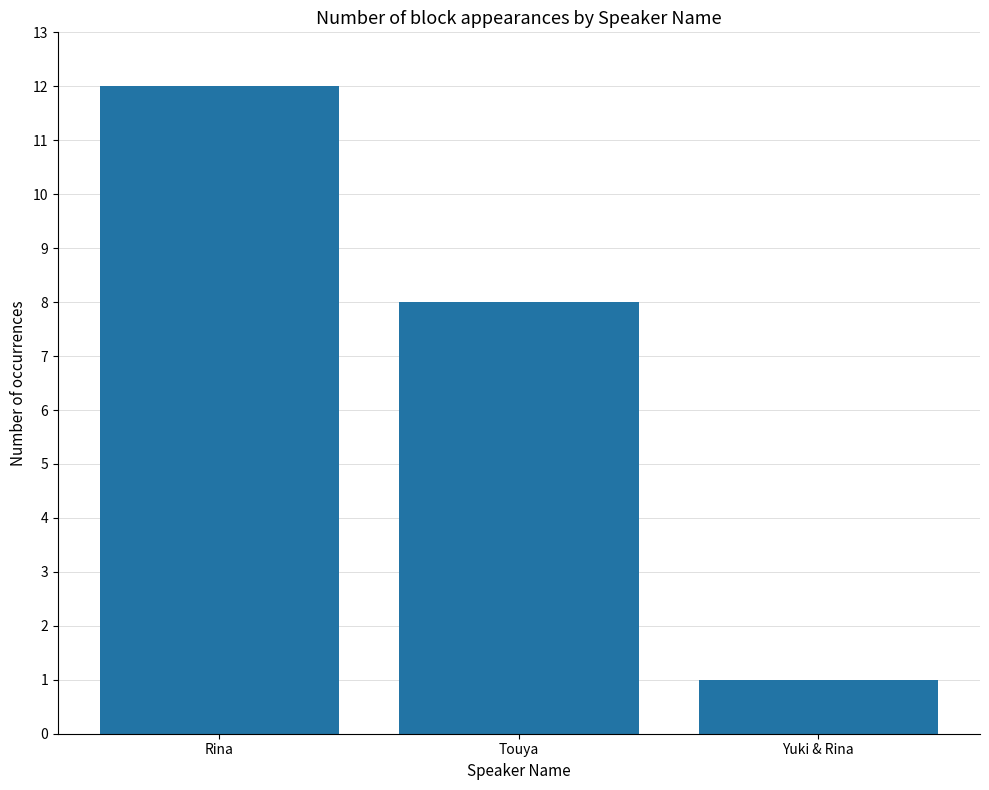

Are the bars grouped side by side (vs. stacked)?

No